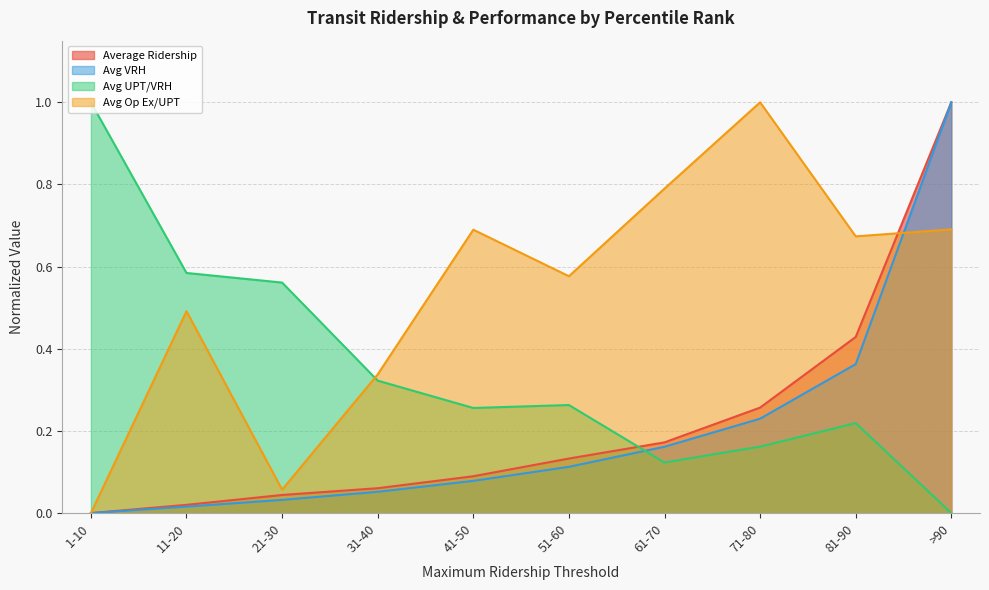

At which category is the sum across all series the highest?

>90